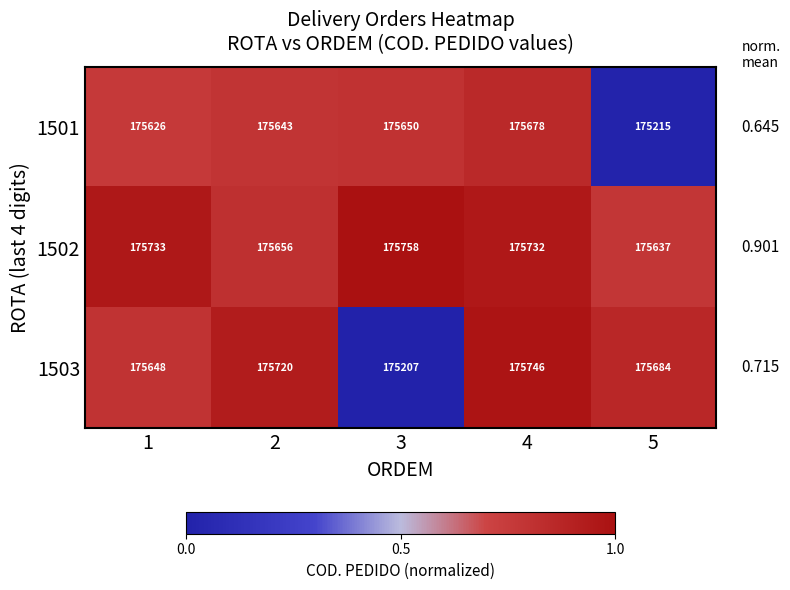

Is the value of 1502 at 5 greater than the value of 1503 at 4?

No